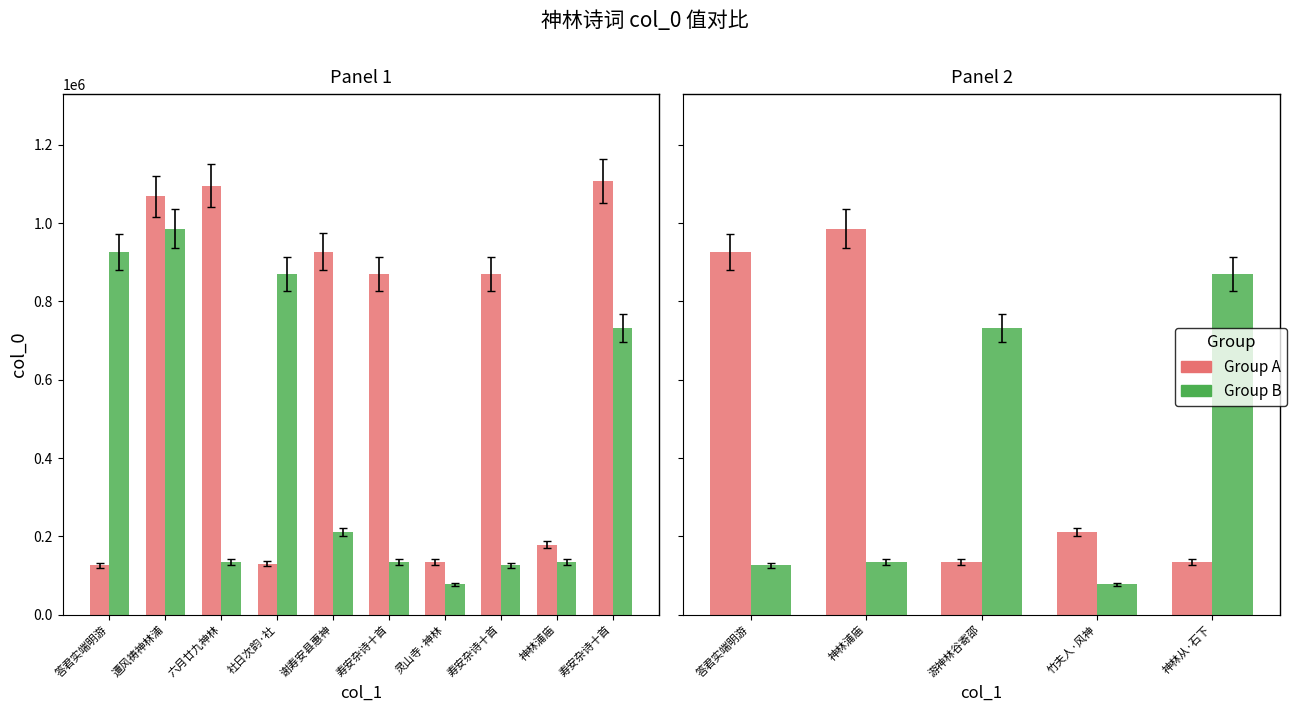

Which series has the largest total across all categories?

Group A